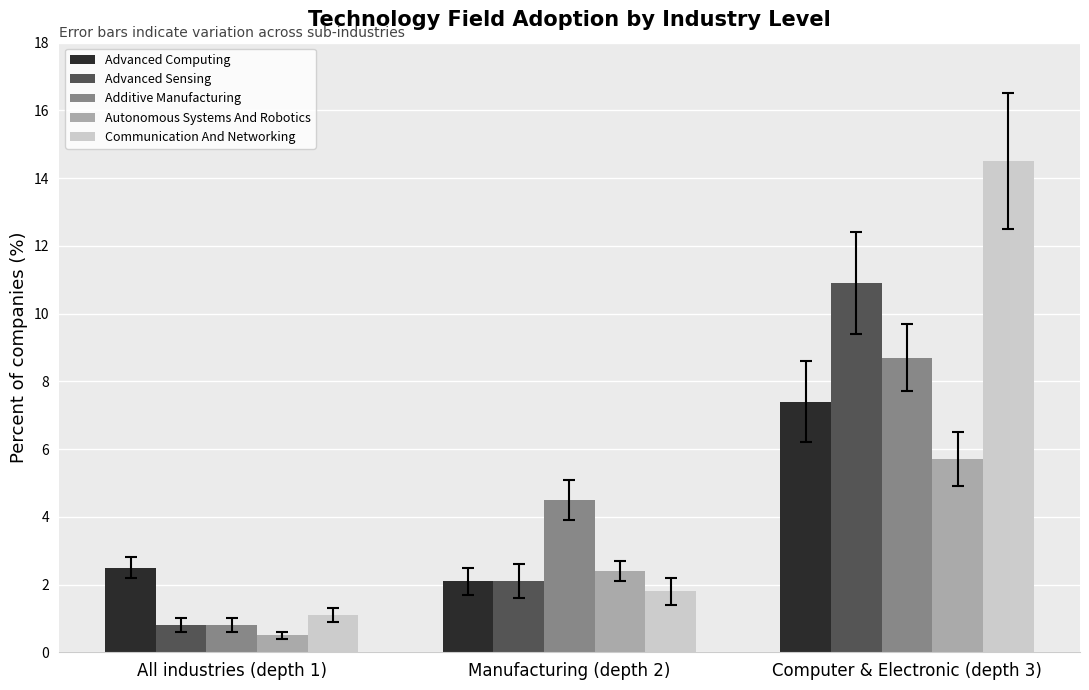

What is the label of the 2nd bar from the left?

Manufacturing (depth 2)